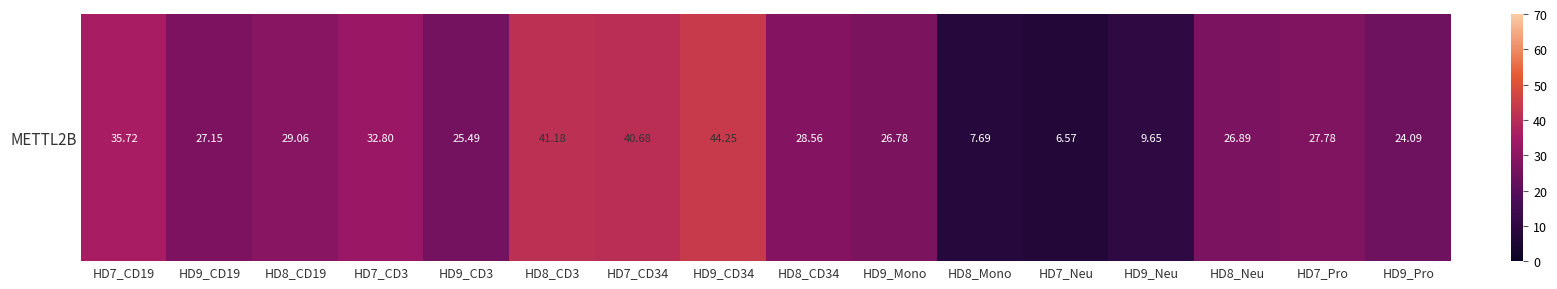

What is the change in value from HD8_Mono to HD7_Pro?

+20.1